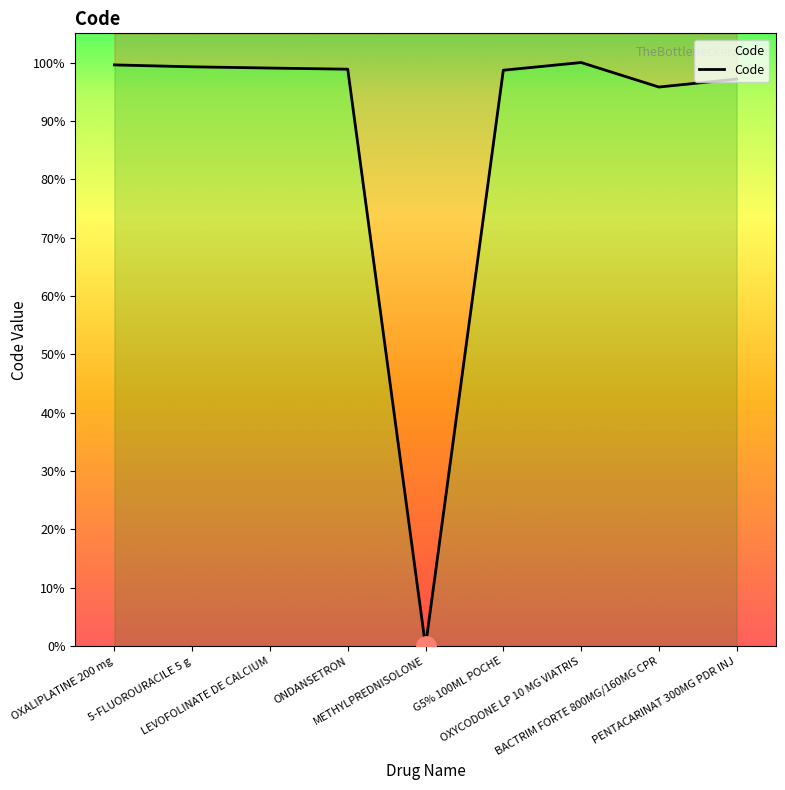

What is the difference between the maximum and minimum values?

9403858